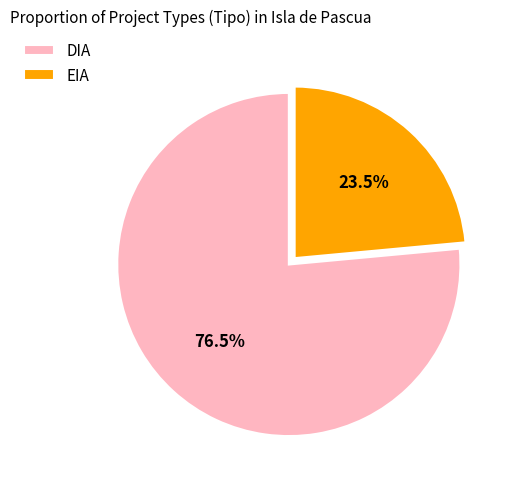

Does DIA represent more than half of the total?

Yes